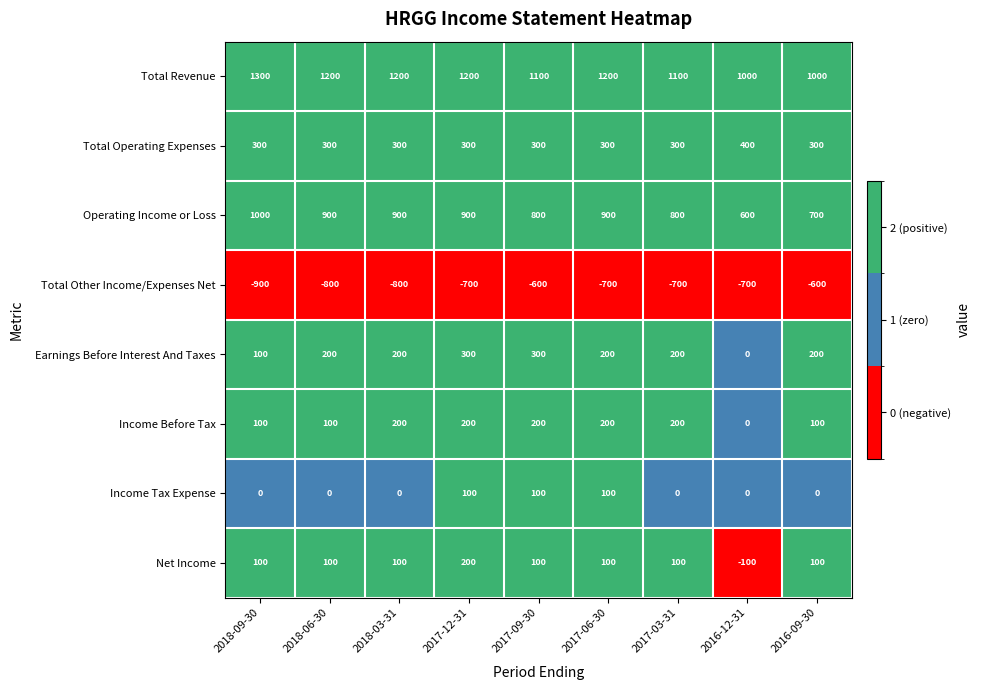

The Total Revenue series shows 1705 at 2018-09-30. True or false?

False